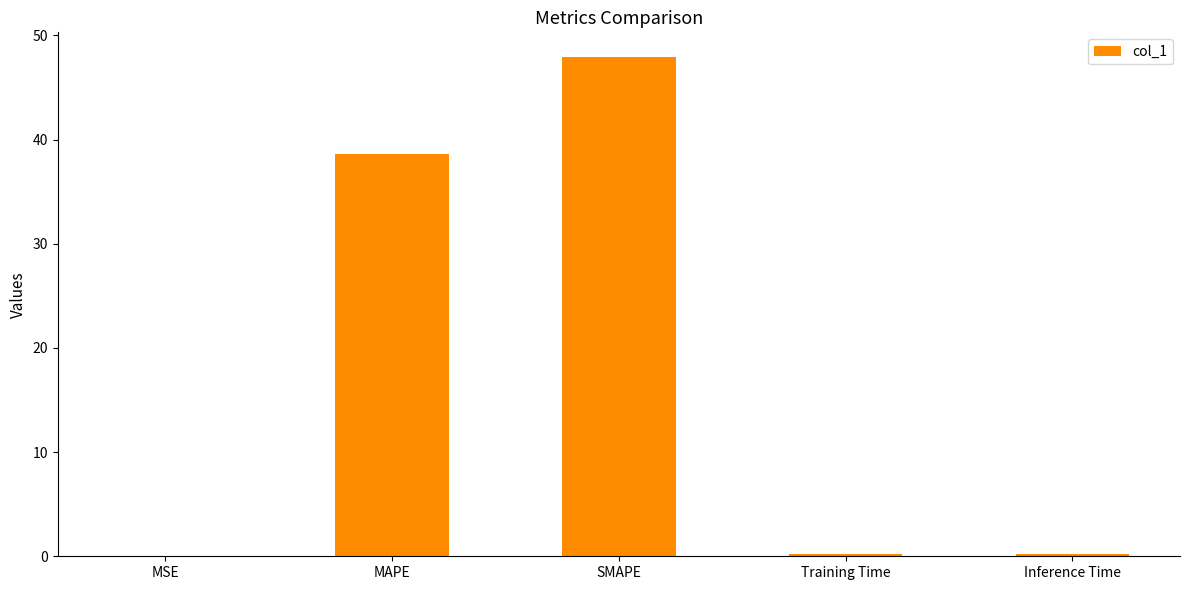

What is the average value?

17.4